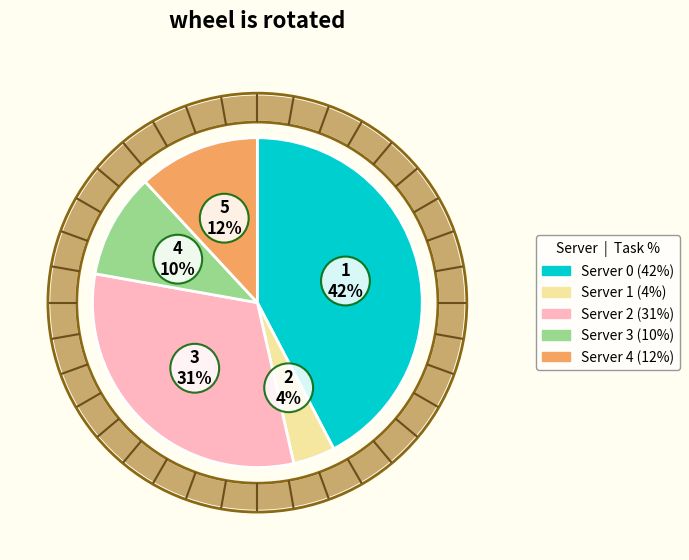

Which has a higher value, Server 1 or Server 2?

Server 2